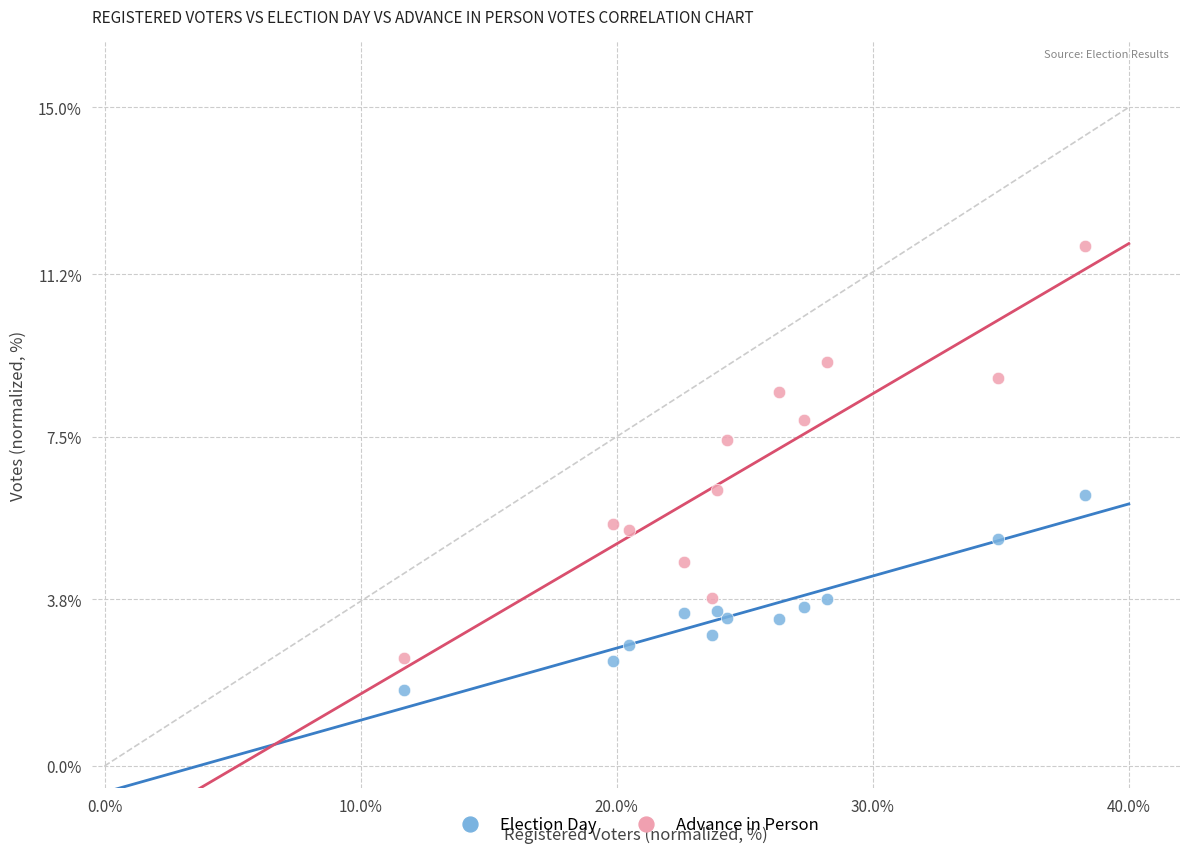

Which series reaches the maximum Y coordinate?

Advance in Person